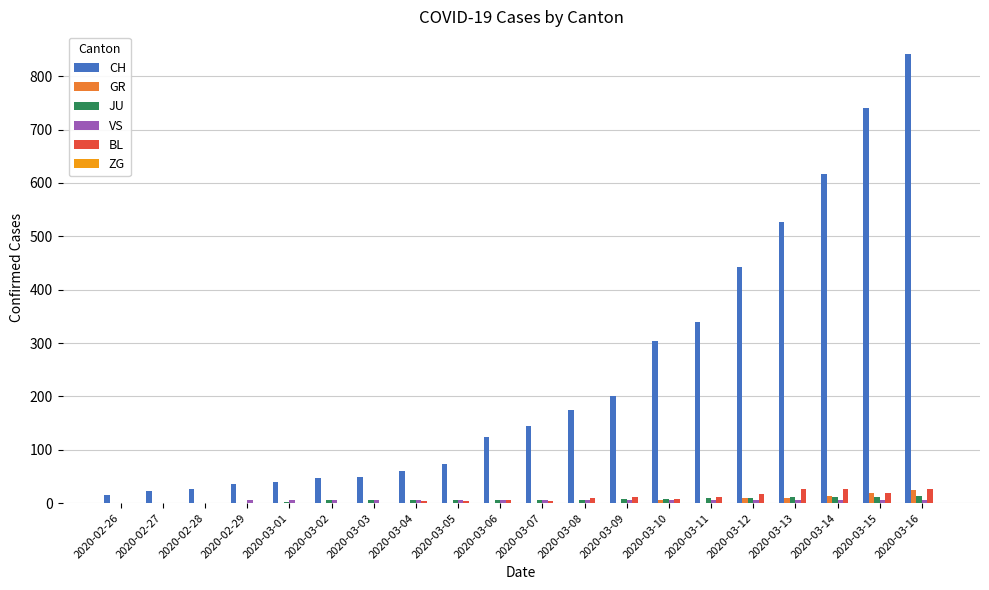

How many data points does each series have?

20